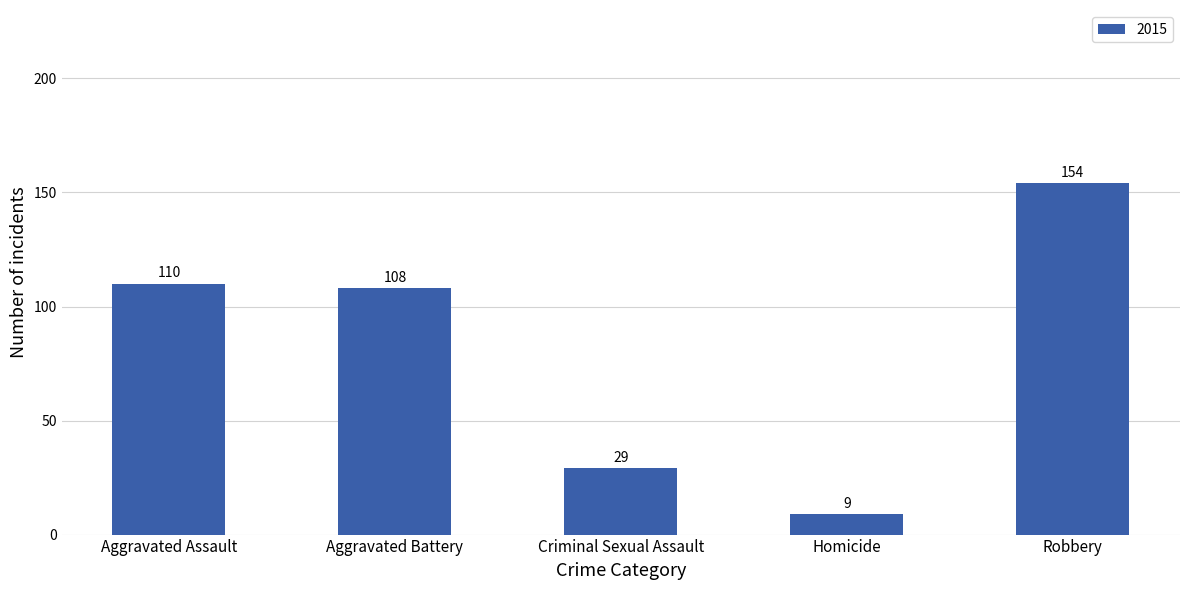

Count the number of data series in this chart.

1